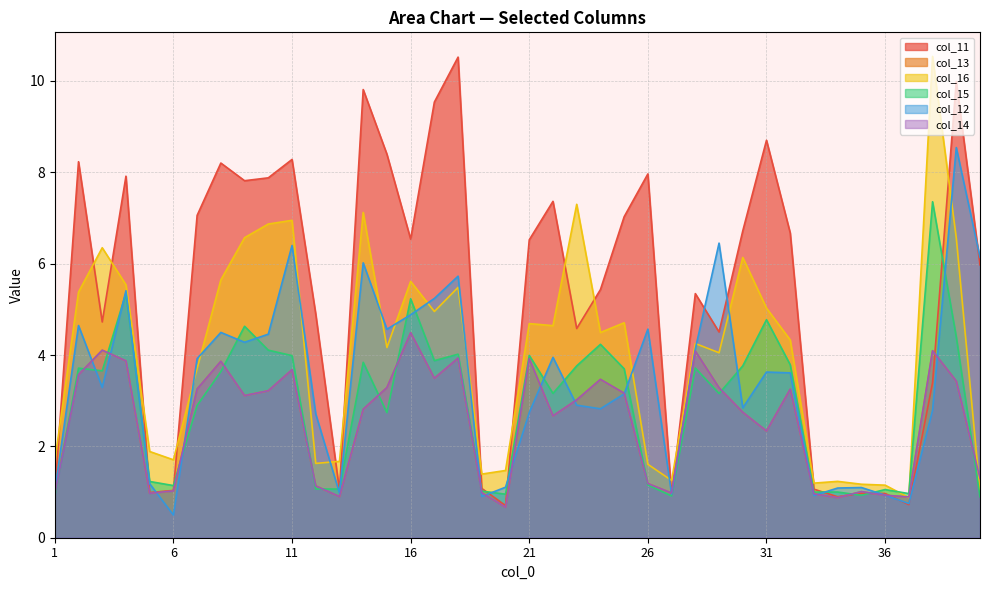

At which category does col_14 reach its first local valley?

5